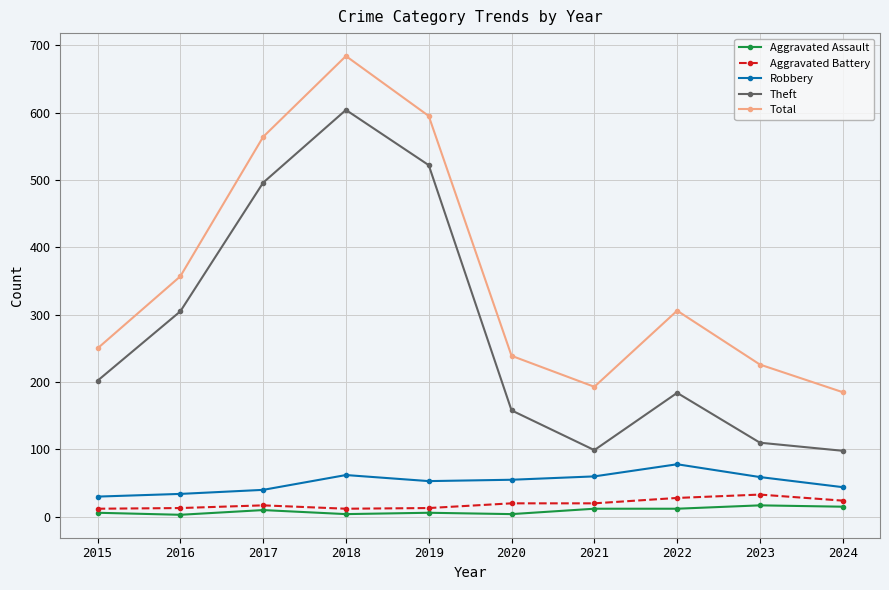

What is the greatest value displayed?

684